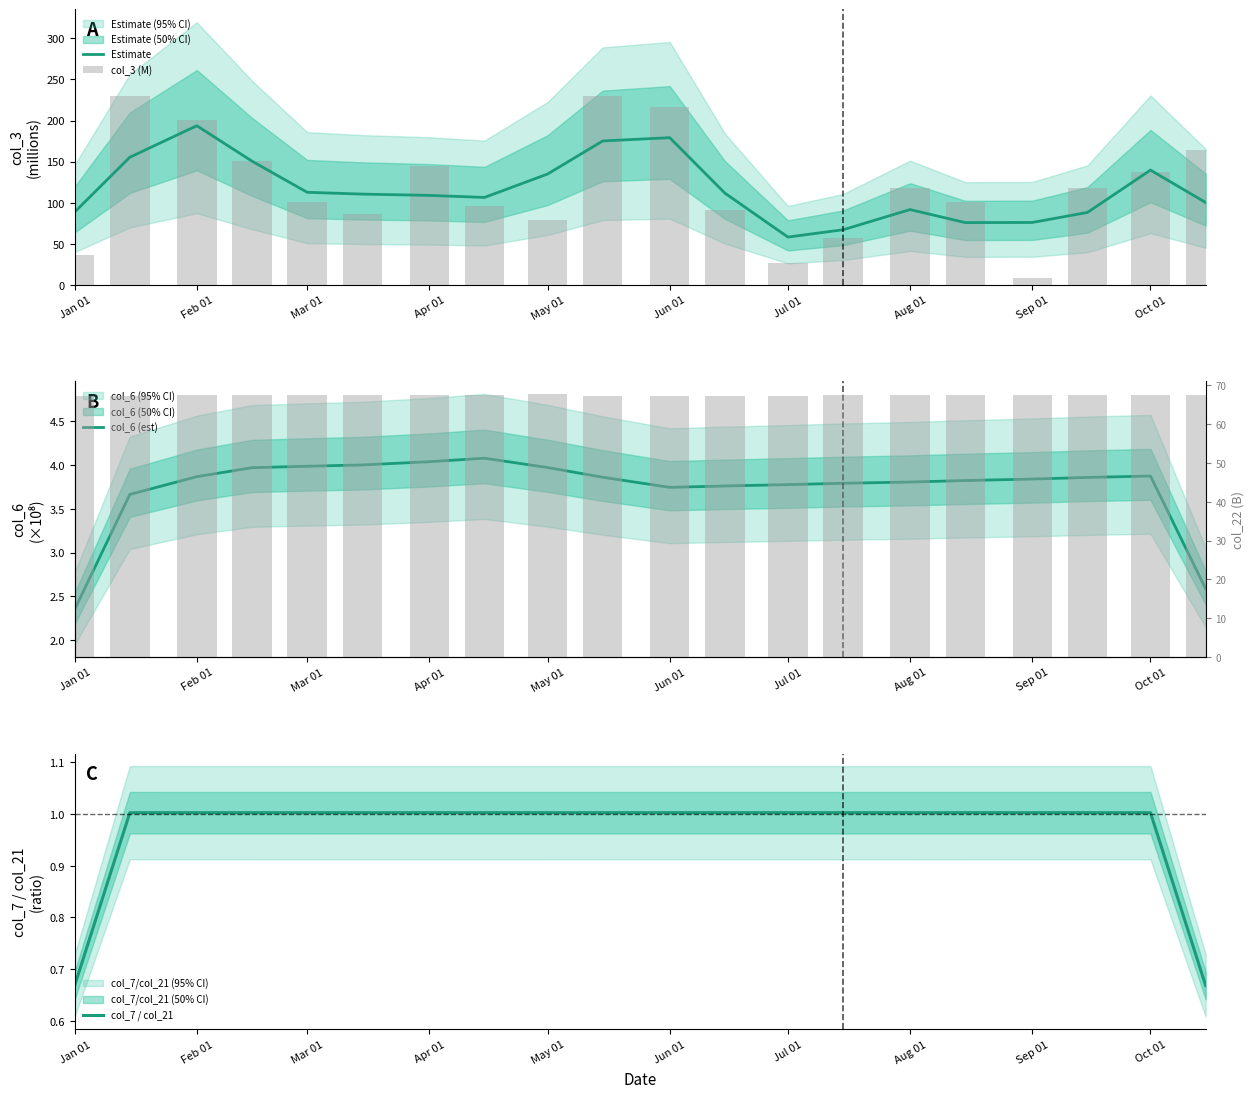

Is it true that col_7 / col_21 equals 0.6 at May 01?

False